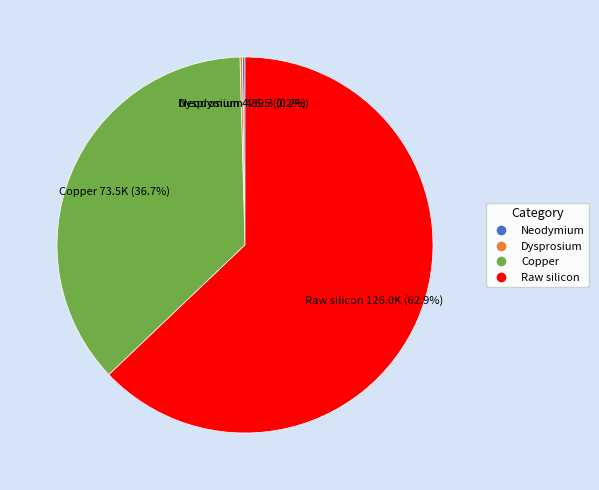

Between Raw silicon and Copper, which is larger?

Raw silicon